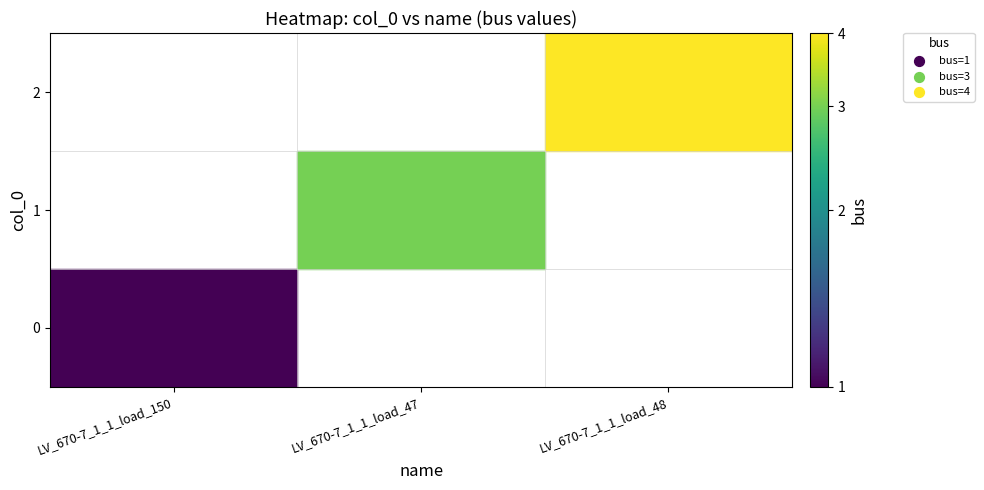

What is the spread (max minus min) of values at 0?

1